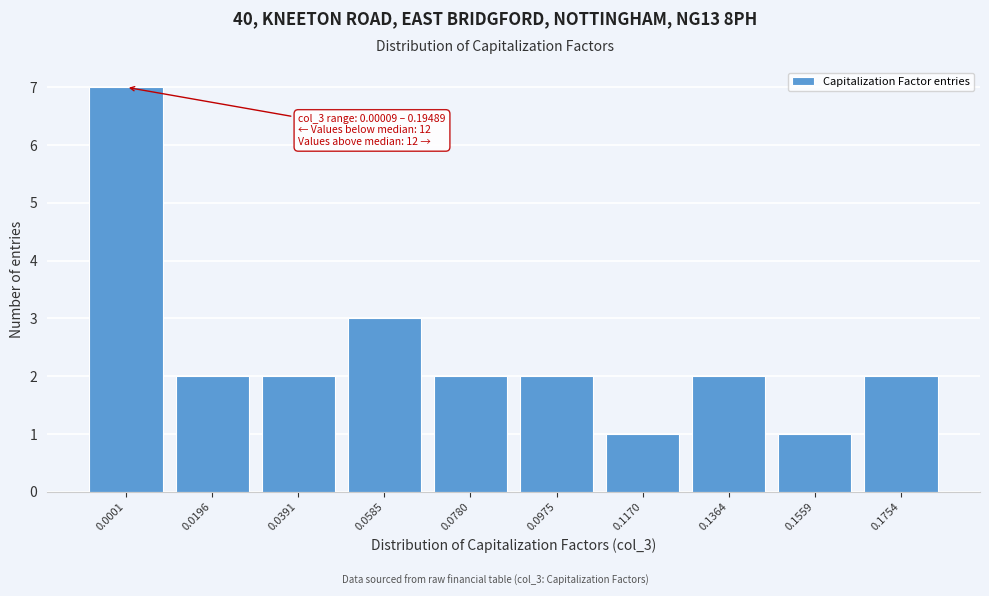

Reading right to left, extract all data points from this chart.

2	1	2	1	2	2	3	2	2	7